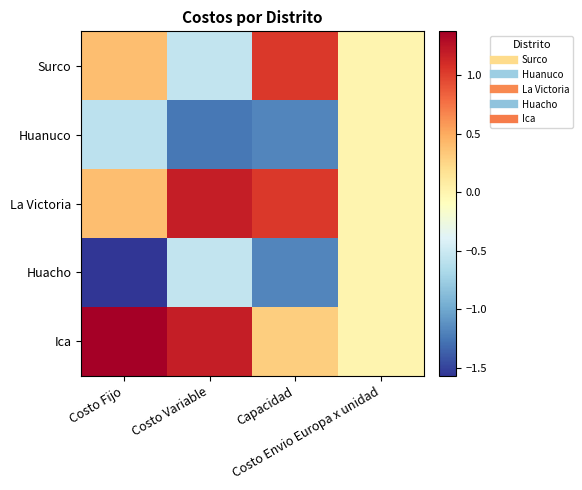

At how many categories does at least one series exceed 0?

3